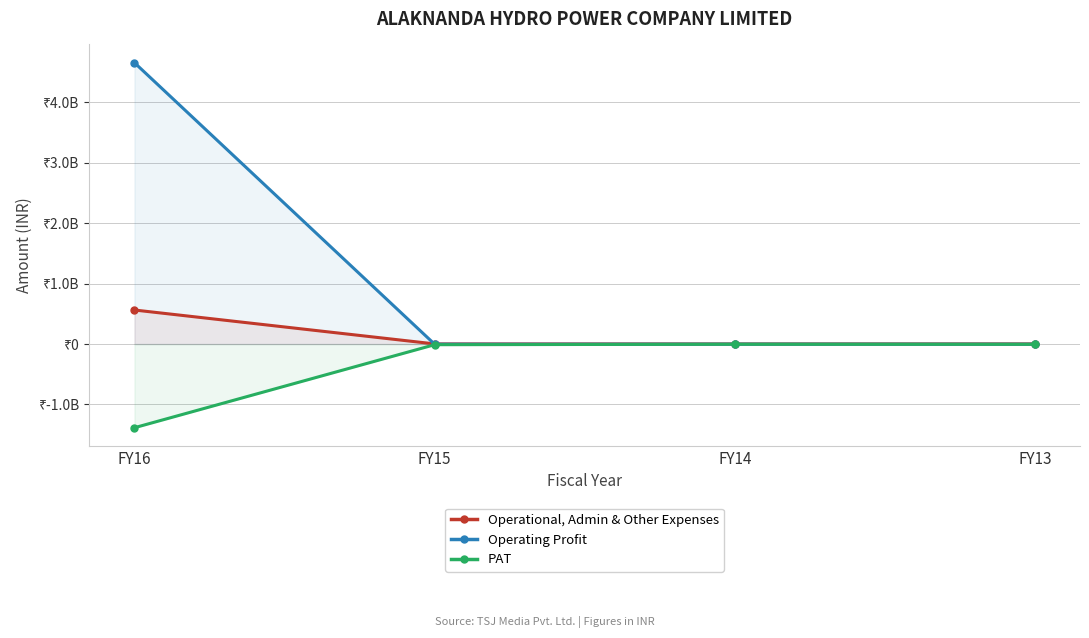

Where does the Operating Profit series first go above -2030443?

FY16